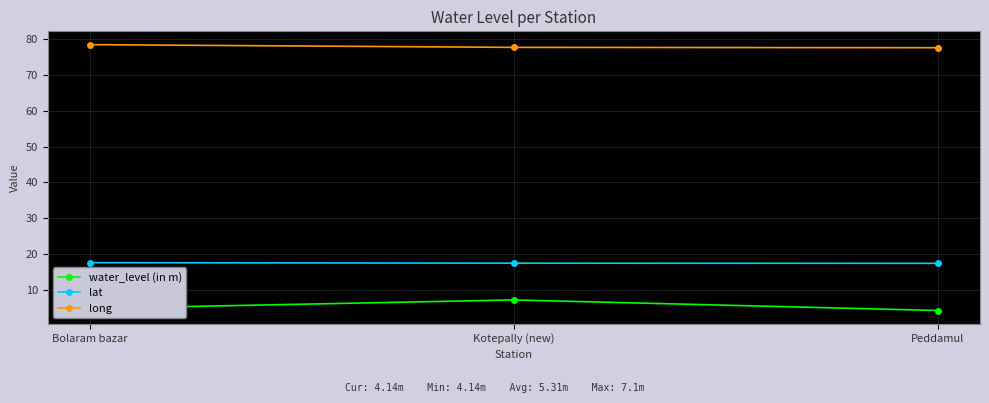

What is the sum of the lat values at Kotepally (new) and Bolaram bazar?

34.9